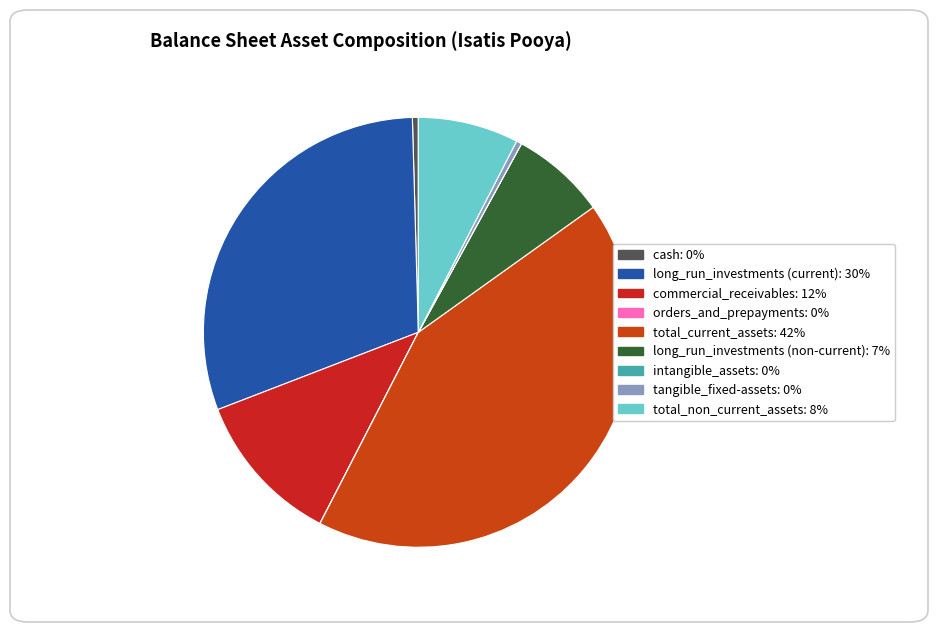

The orders_and_prepayments slice represents 0% of the pie. True or false?

True